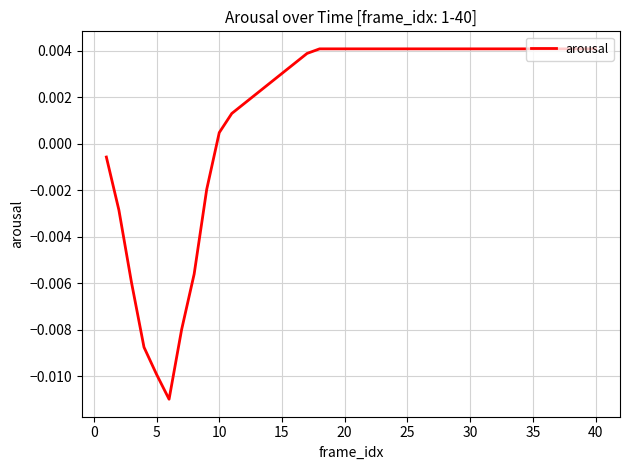

At which label does the data first exceed 0?

10